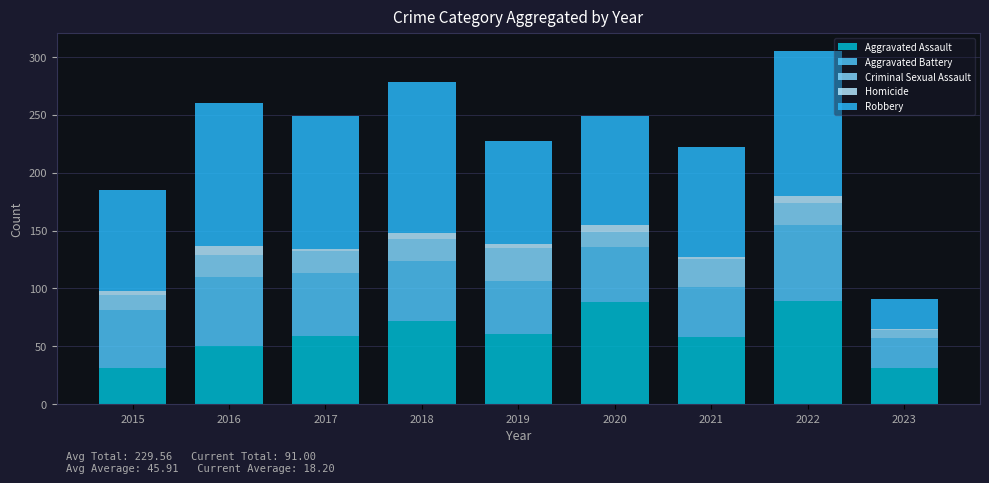

Count the number of categories in the chart.

9